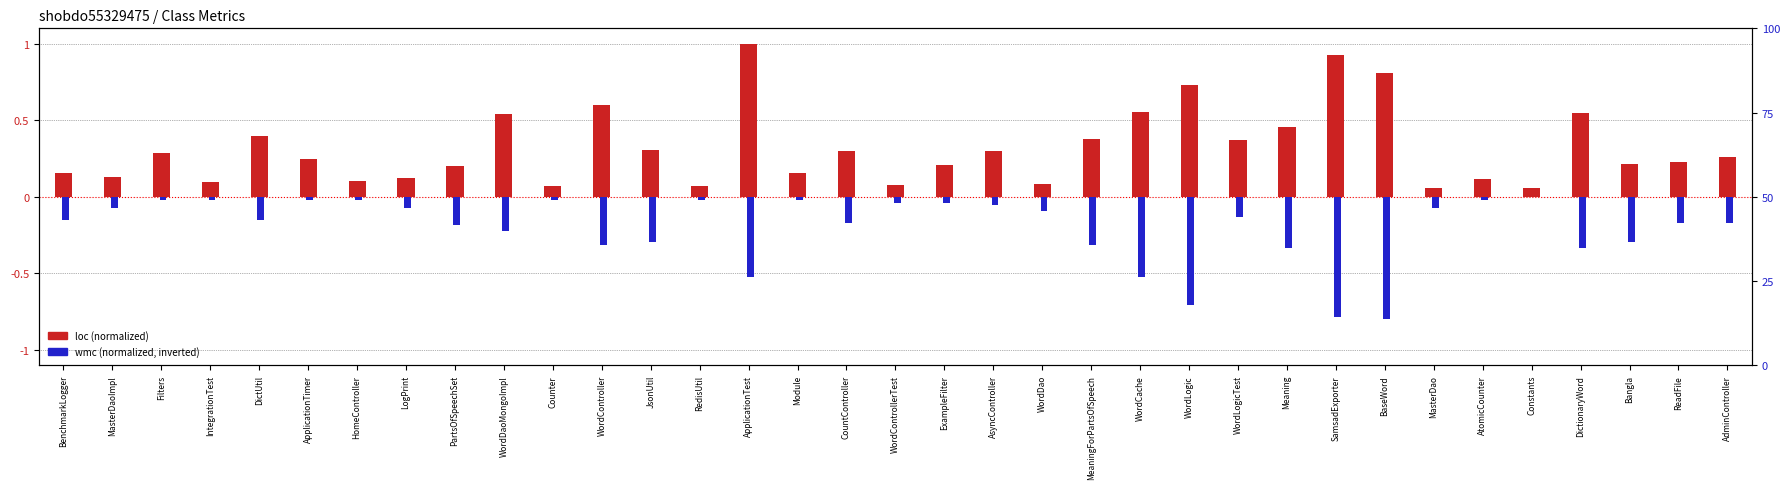

What position from the left is BaseWord?

28